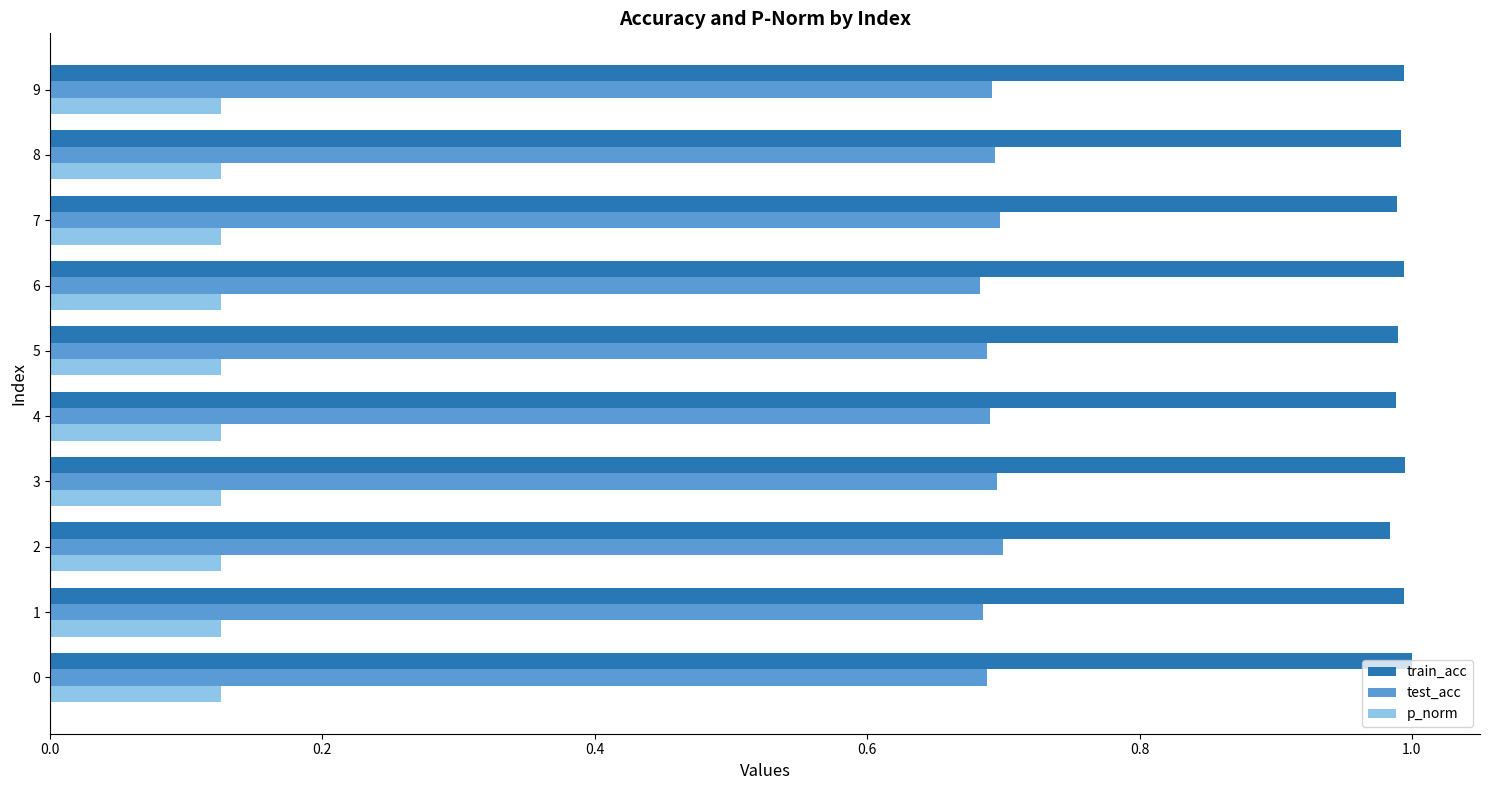

What is the spread (max minus min) of values at 4?

0.9